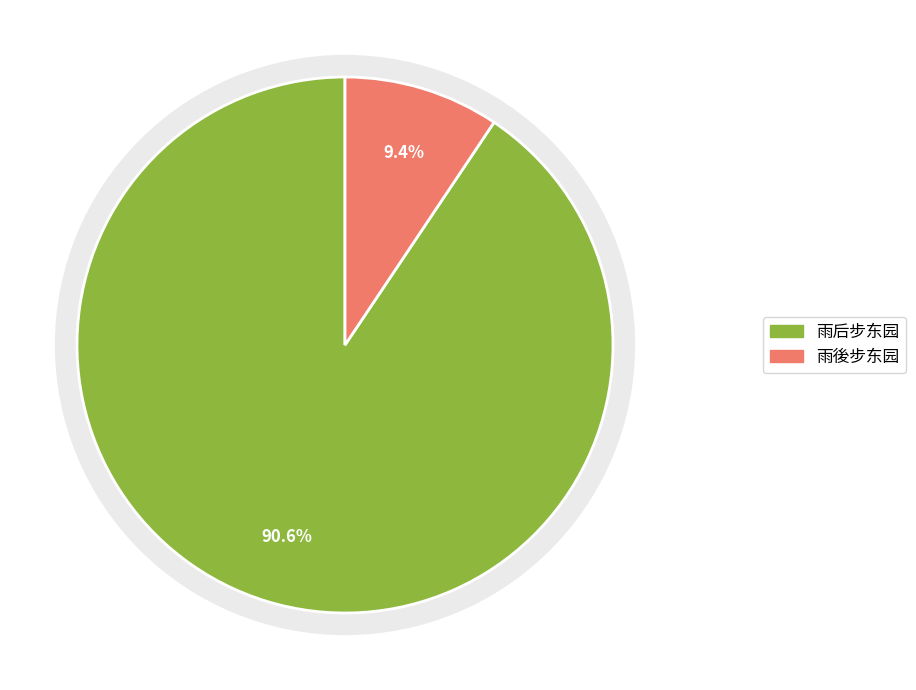

To the nearest percent, what is the difference between the largest and smallest slice percentages?

81%